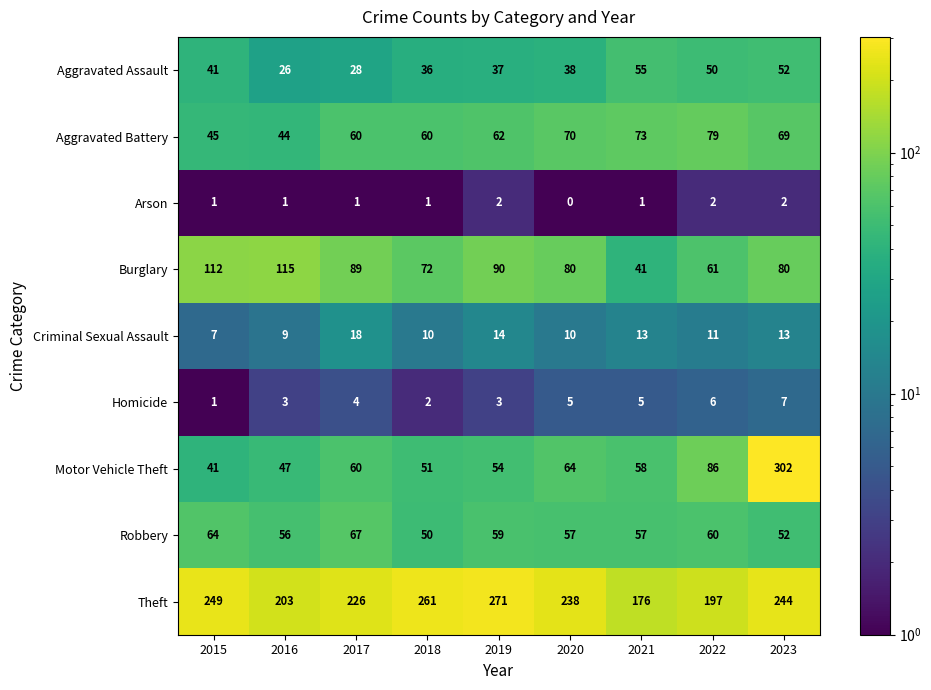

What is the minimum value shown in the chart?

0